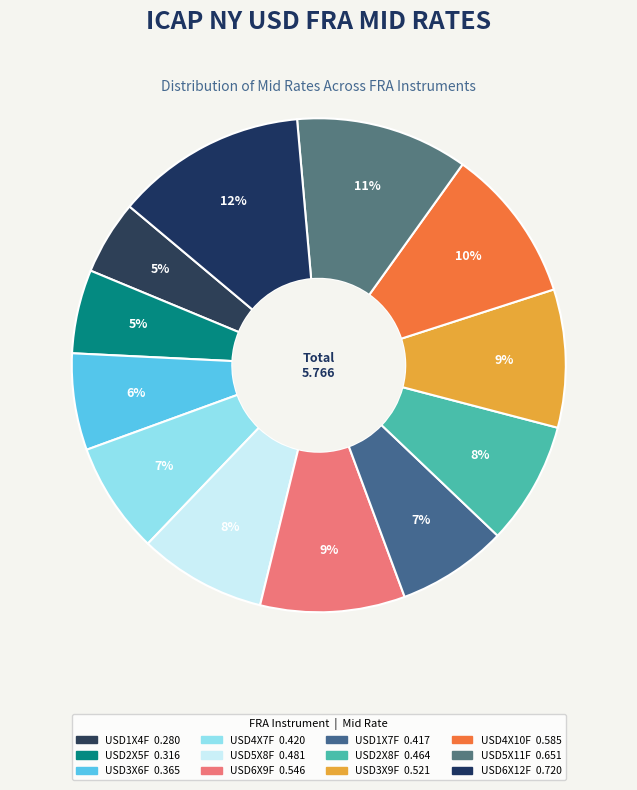

Is it true that USD2X8F is 1% of the pie?

False